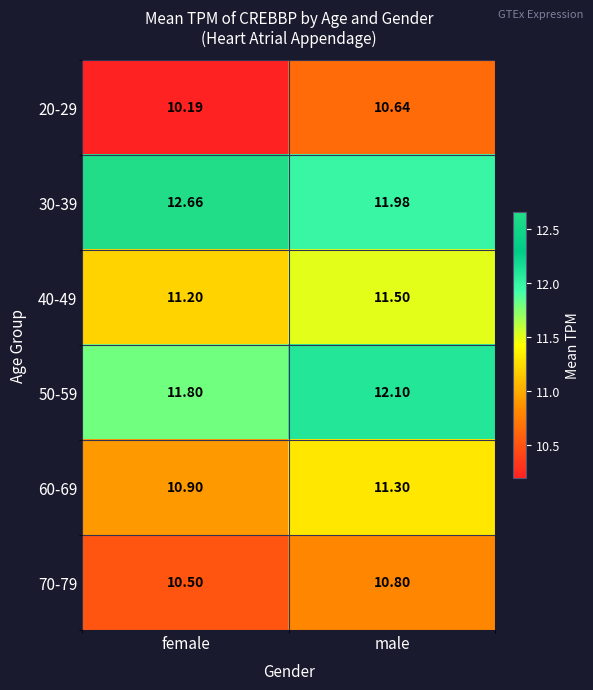

Rank the categories by 40-49 value from highest to lowest.

male, female